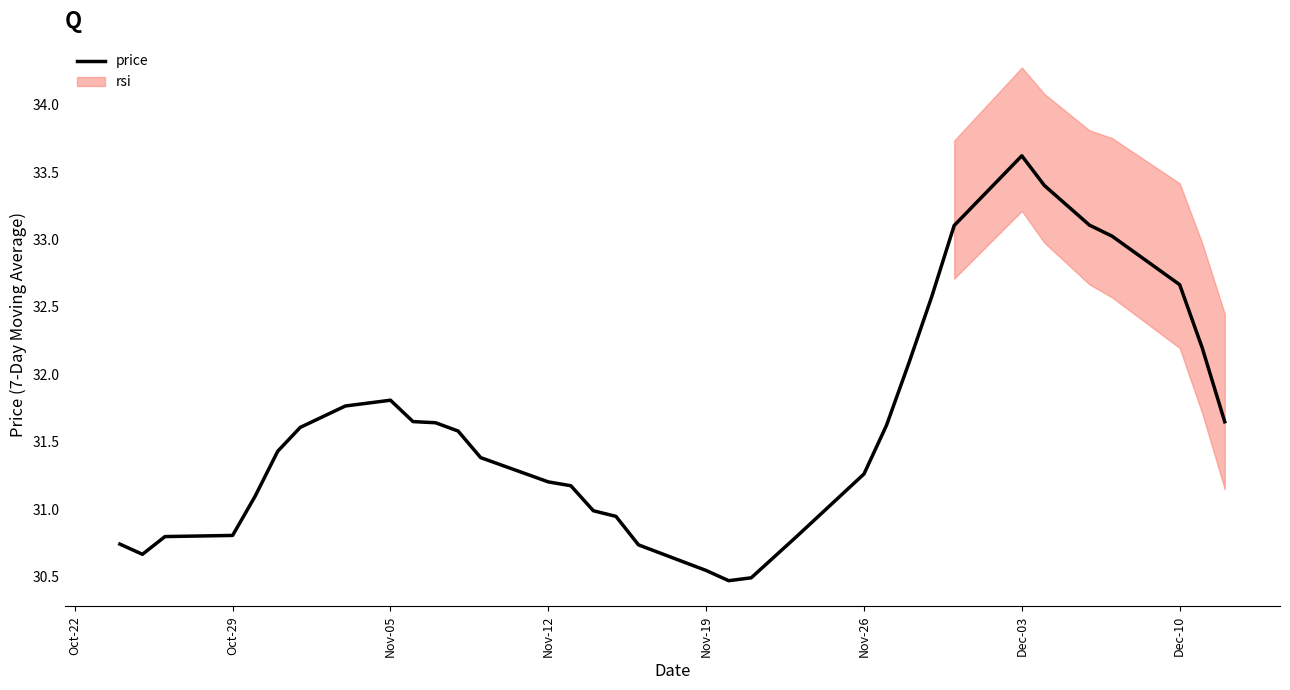

What is the highest value of the price series?

33.6